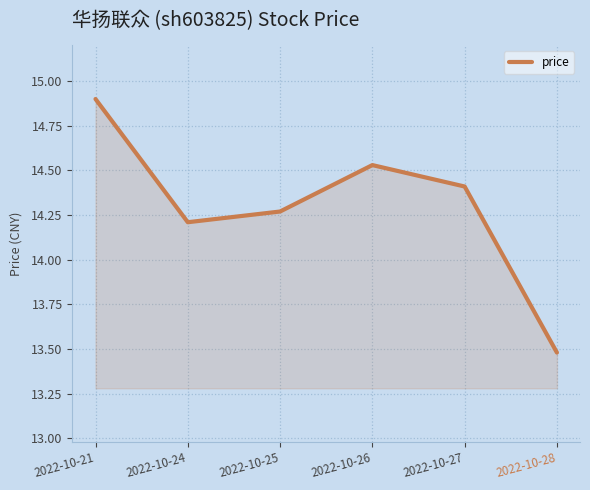

The chart shows a value of 20.0 at 2022-10-26. True or false?

False